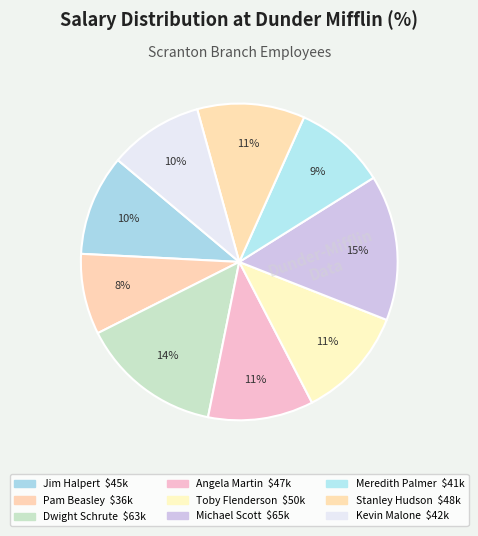

What is the largest slice in the pie chart?

Michael Scott